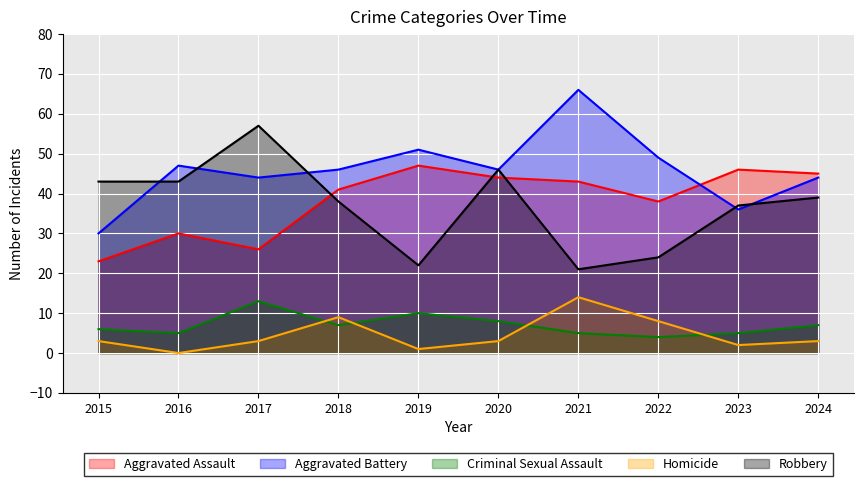

What is the difference between the Robbery values at 2021 and 2024?

18